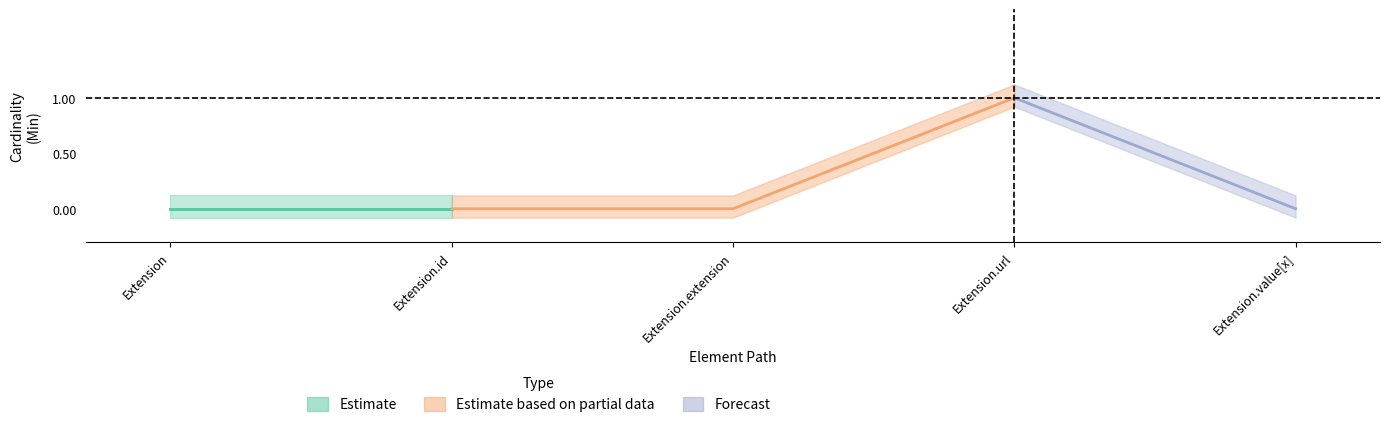

What is the label of the 1st point from the right?

Extension.value[x]